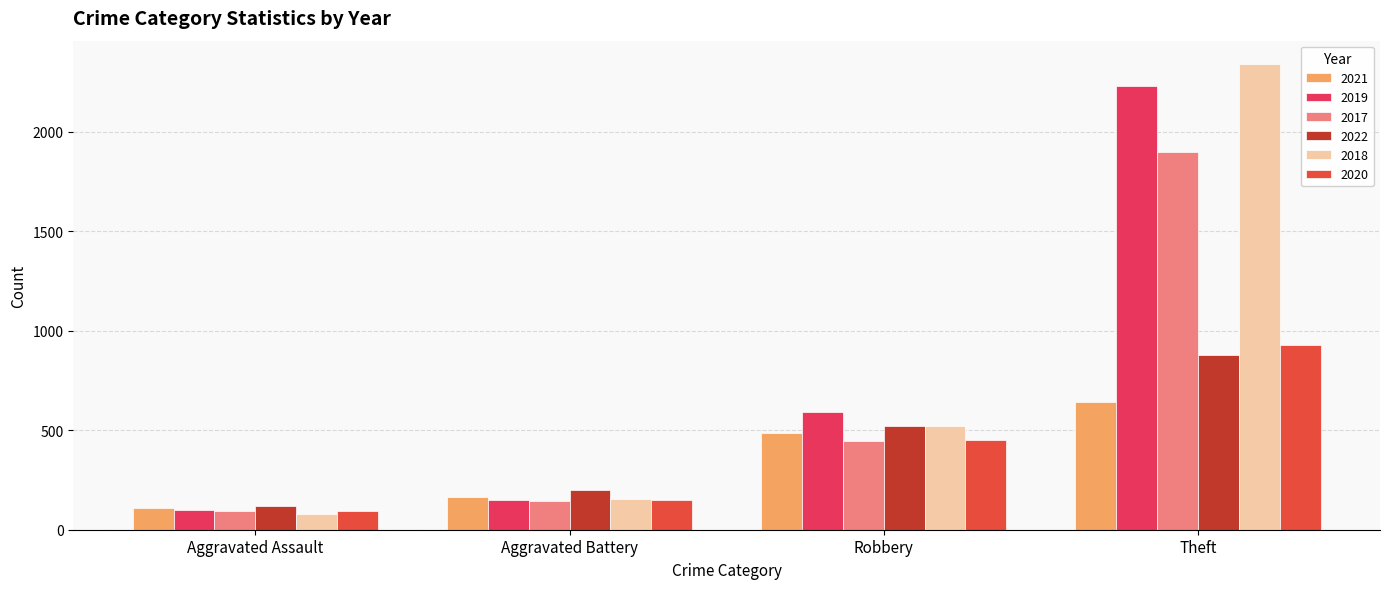

Count the number of data series in this chart.

6